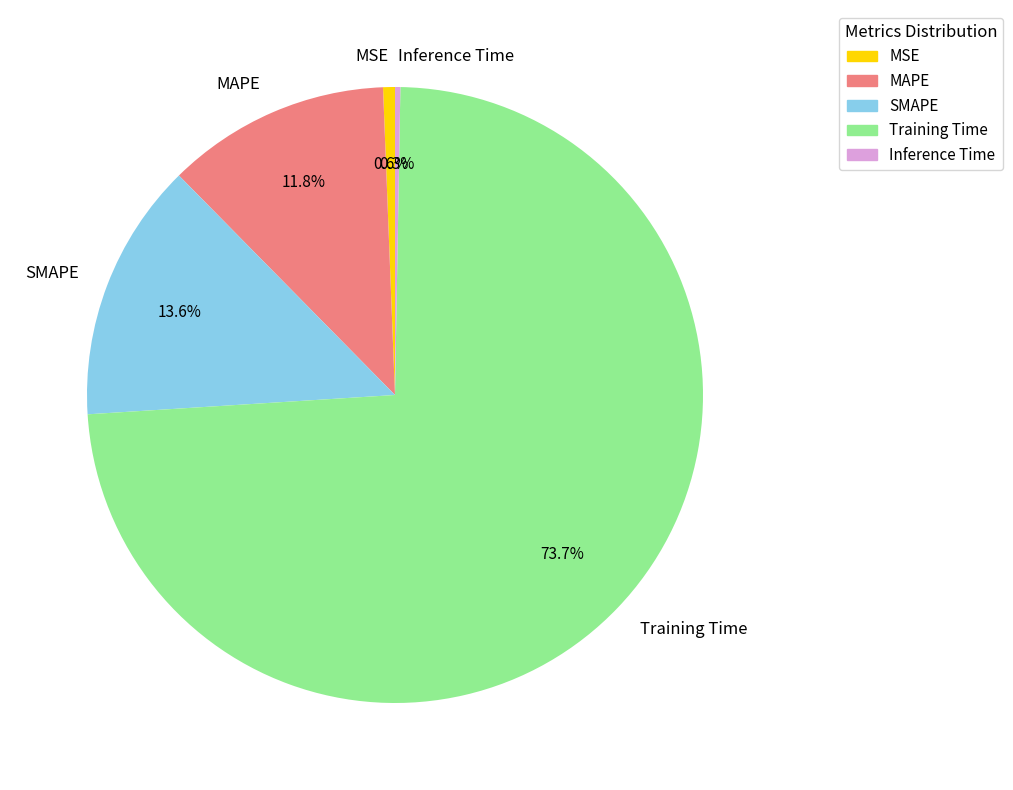

What percentage is the MSE slice, to the nearest percent?

1%